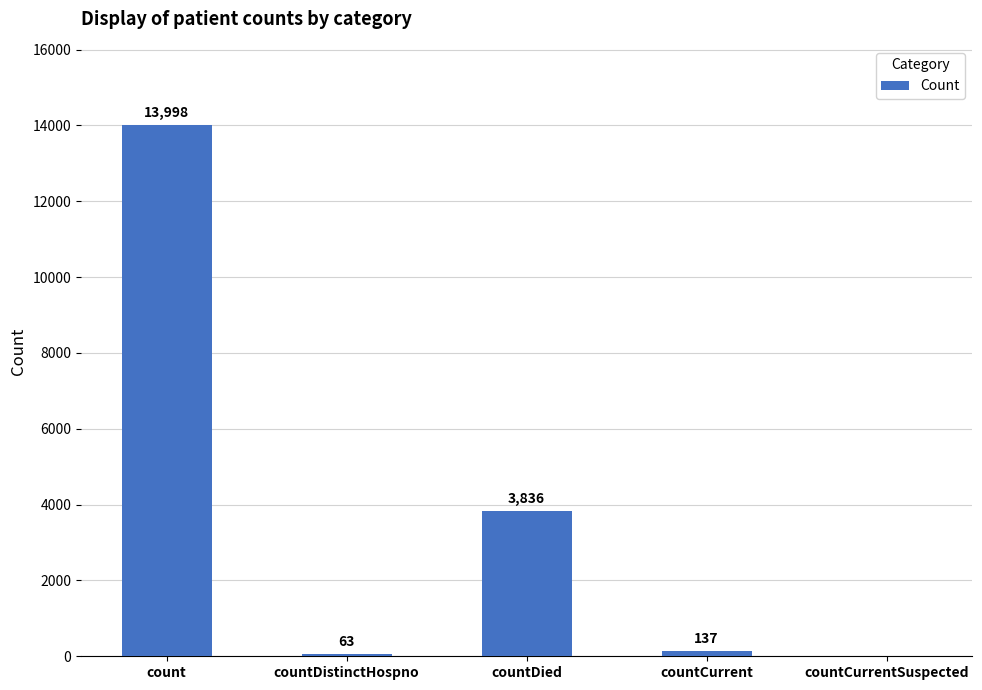

At which category does the chart reach its peak across all series?

count